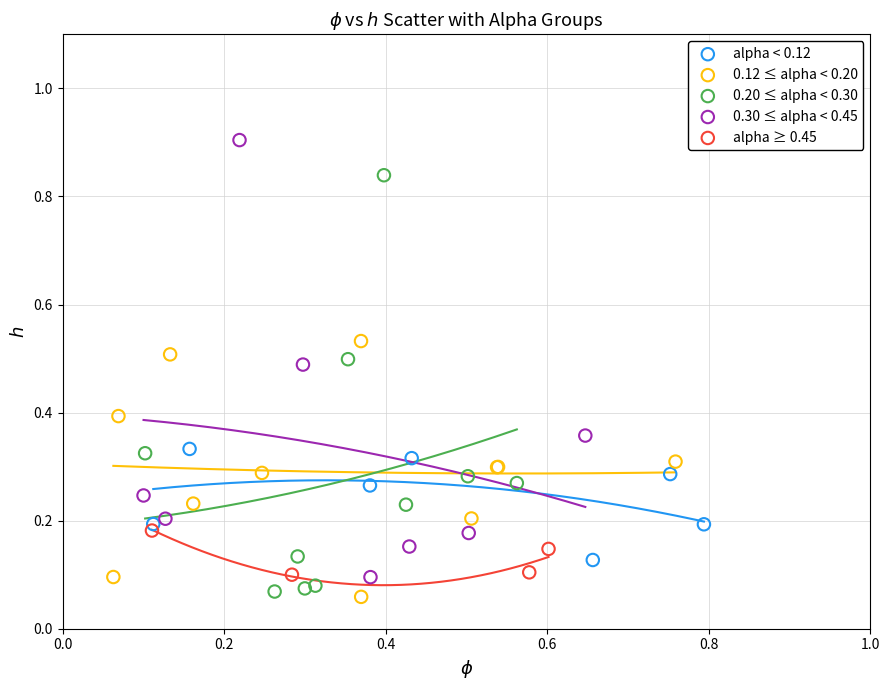

Which series contains the highest Y value?

0.30 ≤ alpha < 0.45